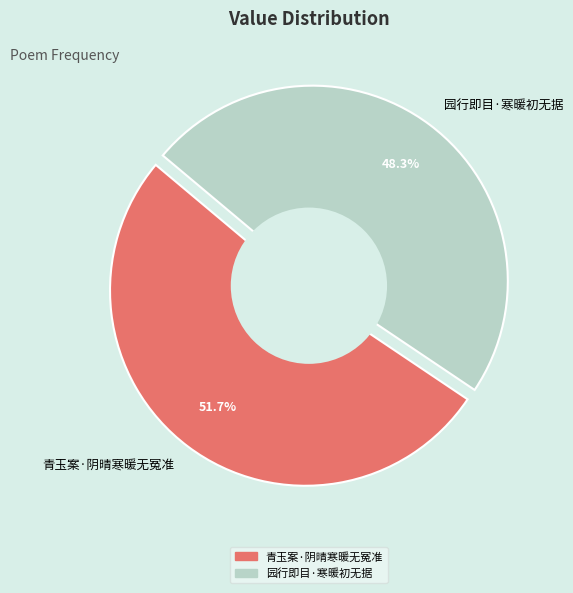

To the nearest percent, what is the average slice percentage?

50%